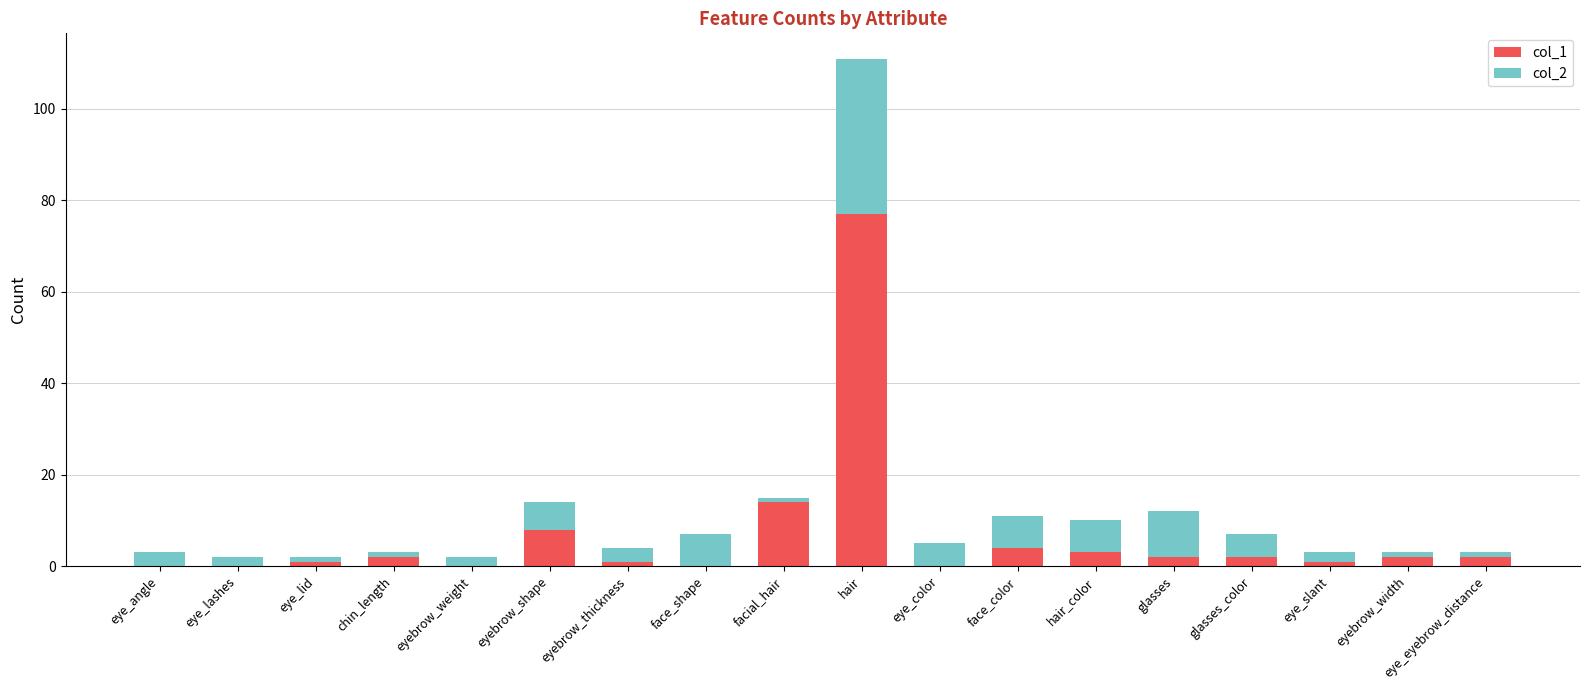

At which category is the sum across all series the highest?

hair